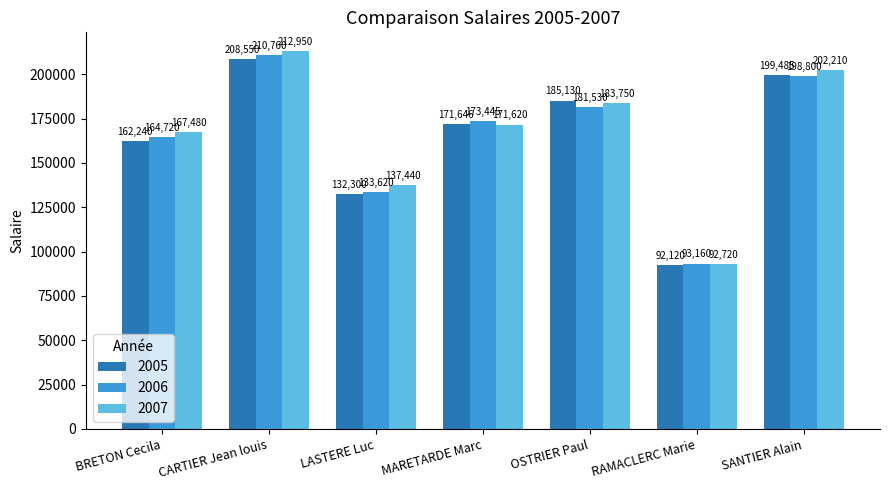

Reading right to left, list all the values displayed in this chart.

2005: SANTIER Alain=199485	RAMACLERC Marie=92120	OSTRIER Paul=185130	MARETARDE Marc=171646	LASTERE Luc=132300	CARTIER Jean louis=208550	BRETON Cecila=162240
2006: SANTIER Alain=198800	RAMACLERC Marie=93160	OSTRIER Paul=181530	MARETARDE Marc=173445	LASTERE Luc=133620	CARTIER Jean louis=210760	BRETON Cecila=164720
2007: SANTIER Alain=202210	RAMACLERC Marie=92720	OSTRIER Paul=183750	MARETARDE Marc=171620	LASTERE Luc=137440	CARTIER Jean louis=212950	BRETON Cecila=167480